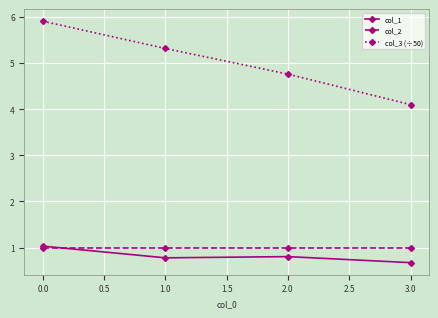

Is the value of col_1 at 1.0 greater than the value of col_2 at 1.0?

No